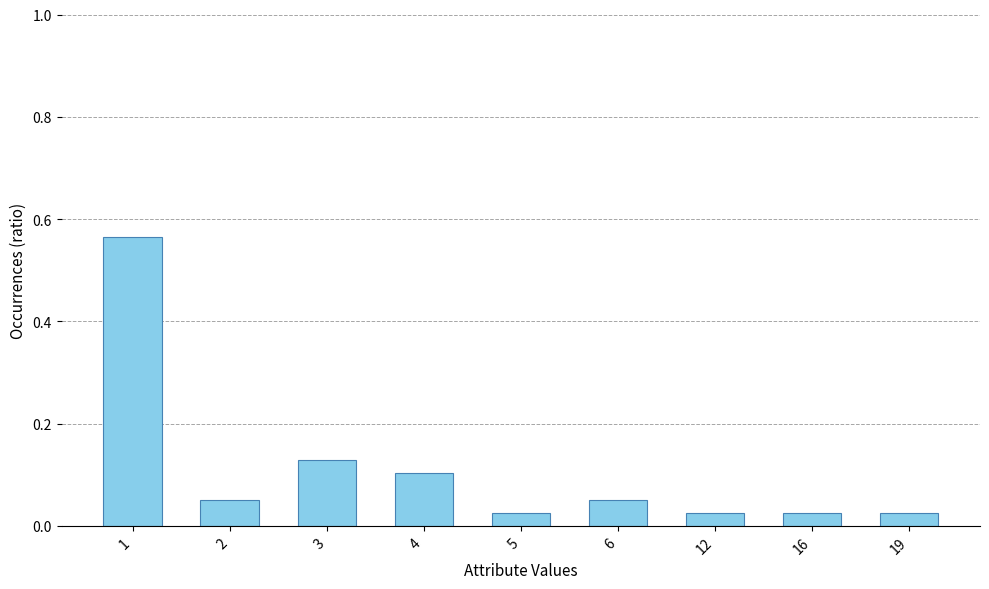

Count the number of data series in this chart.

1